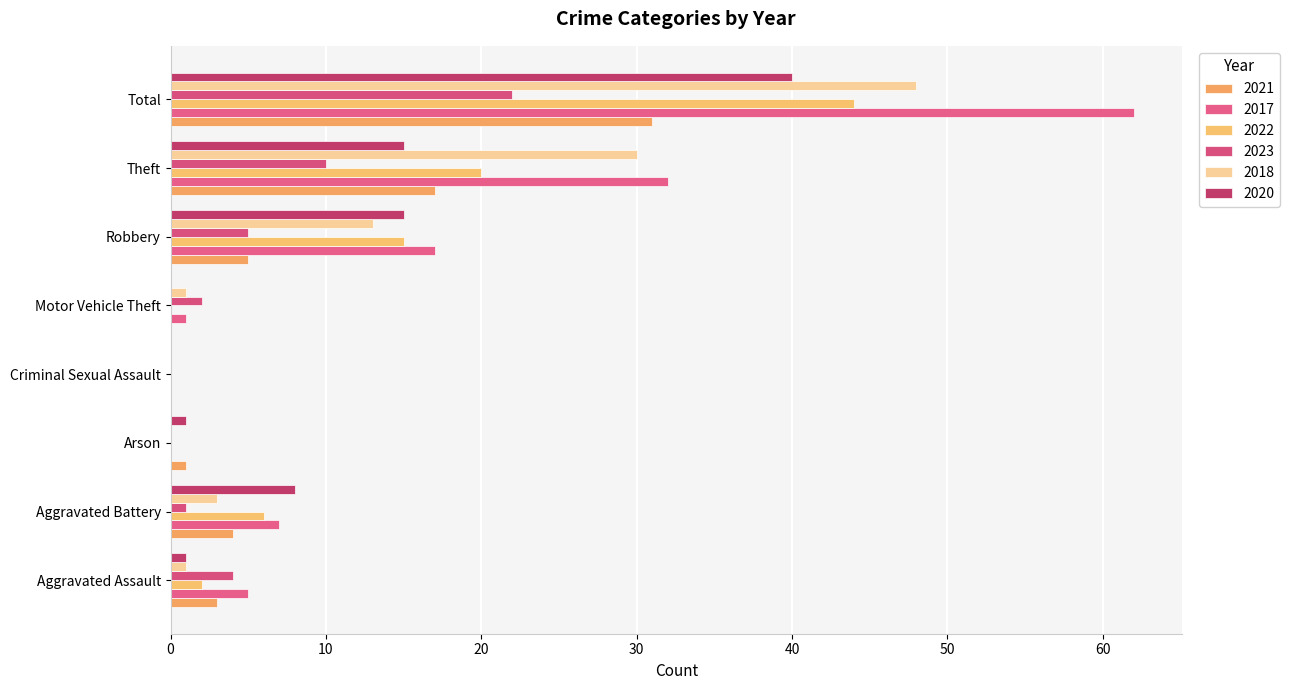

Count the number of categories in the chart.

8